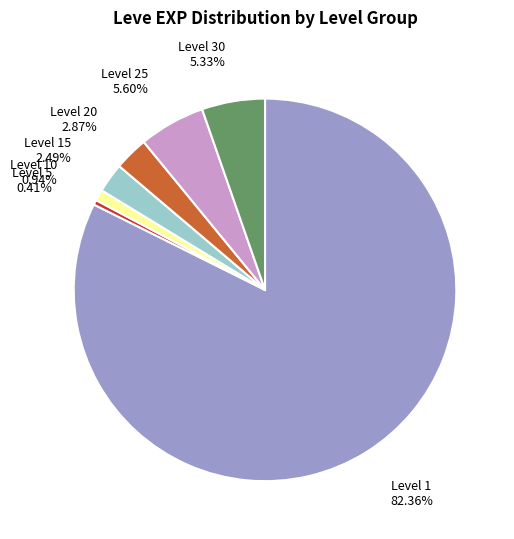

Is there a majority slice in this chart?

Yes